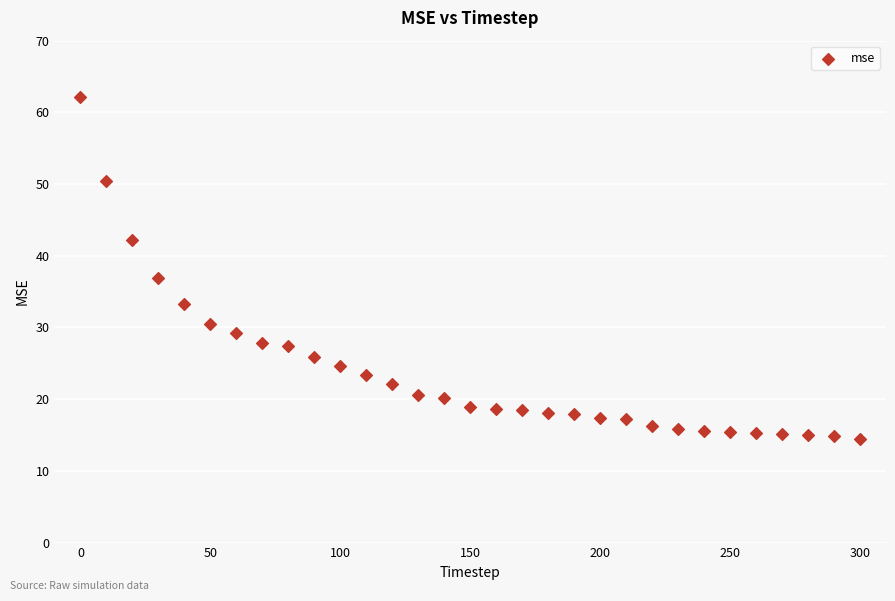

What is the range of Y values (max minus min)?

47.8